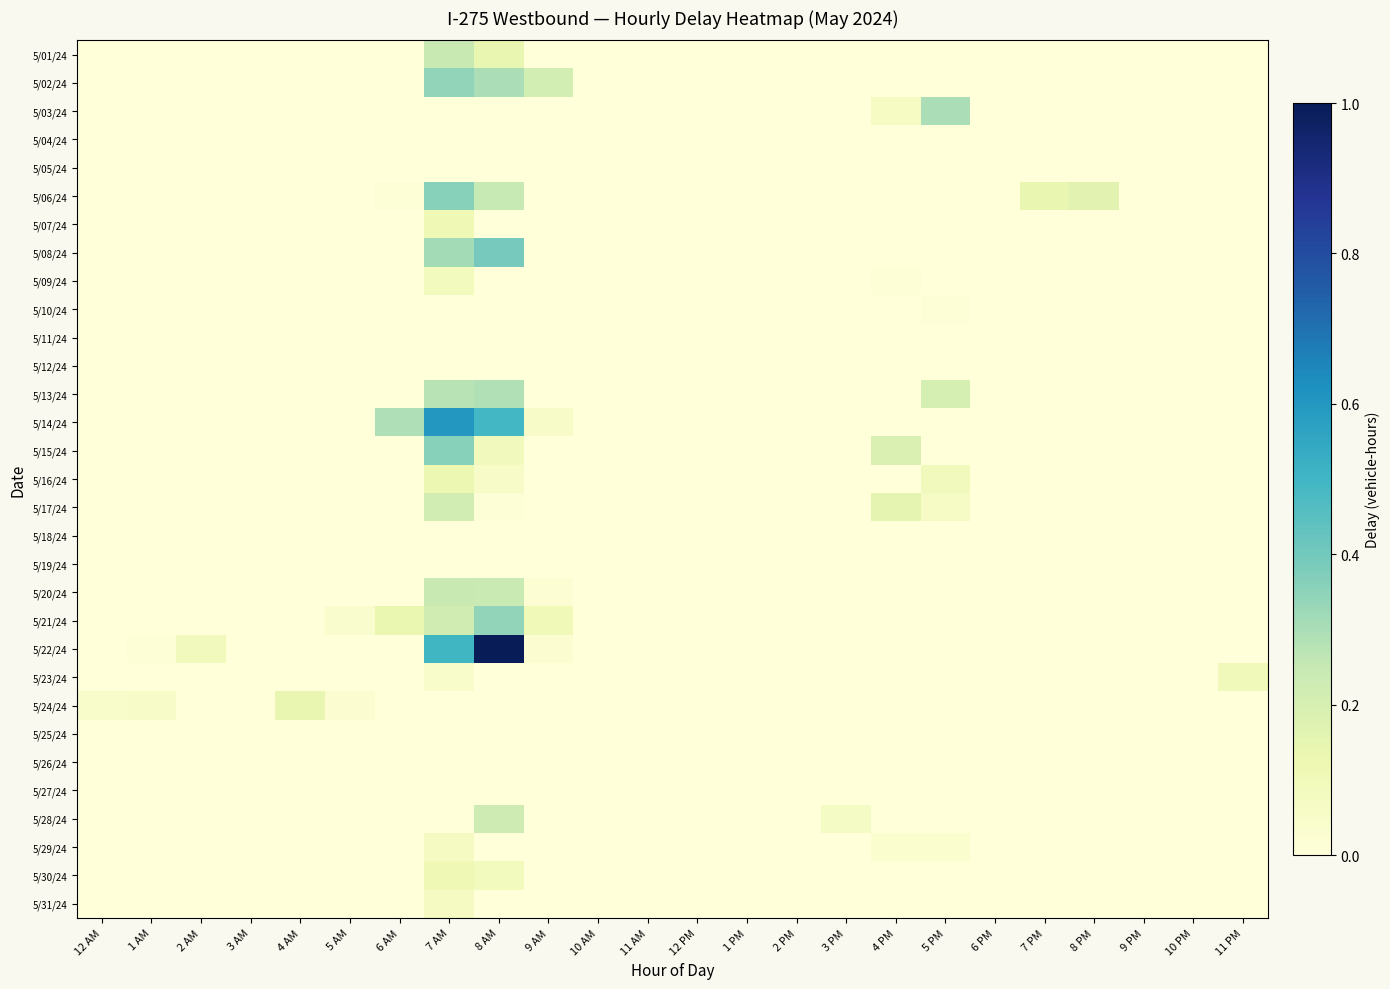

Which series has the largest total across all categories?

5/22/24